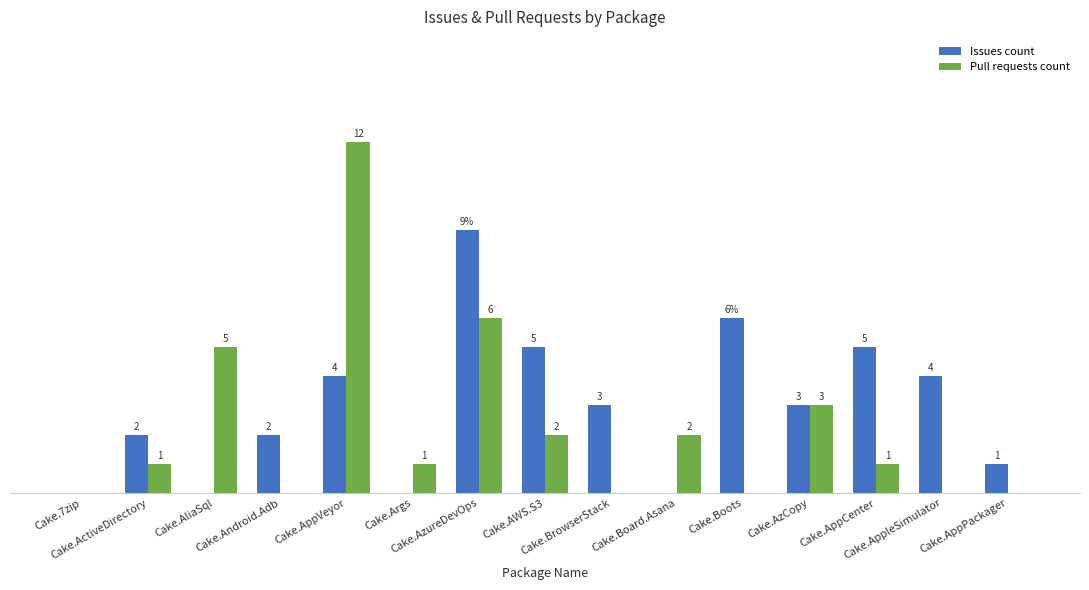

What is the difference between the Issues count values at Cake.7zip and Cake.BrowserStack?

3